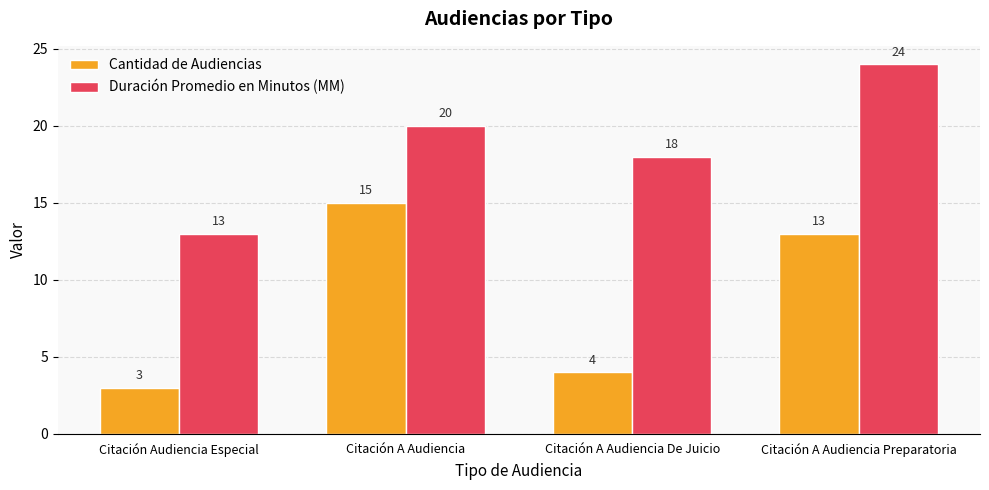

Reading right to left, transcribe all the data shown in this chart.

Cantidad de Audiencias: 13	4	15	3
Duración Promedio en Minutos (MM): 24	18	20	13